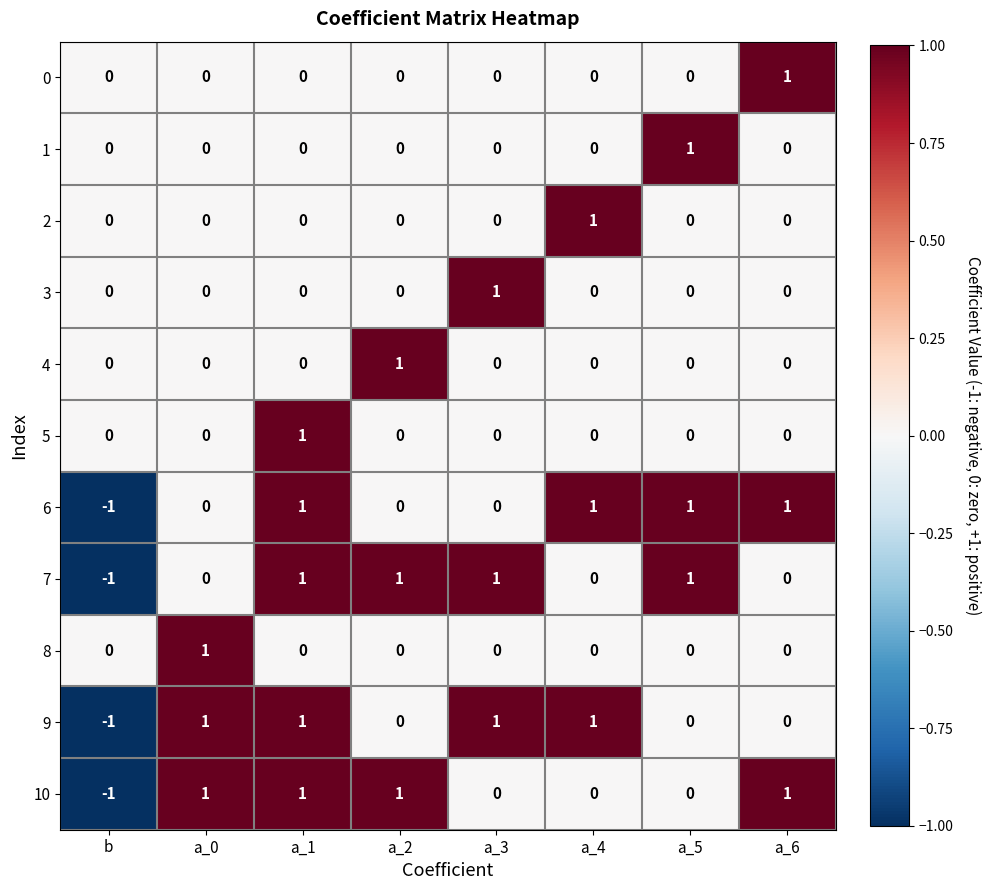

Is the value of 10 at a_3 greater than the value of 6 at a_1?

No